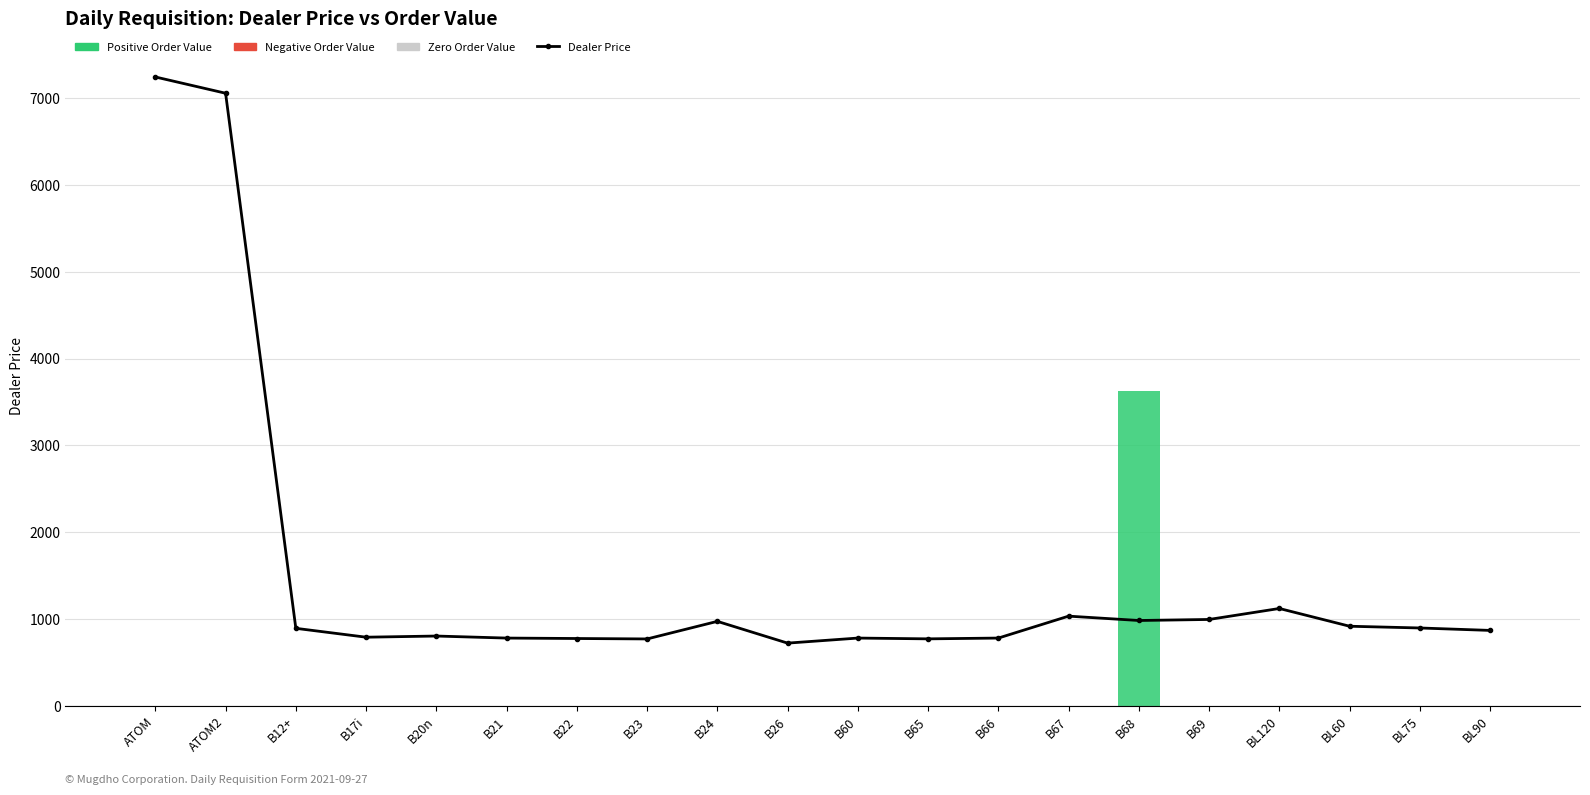

Which series has the widest spread of values?

Dealer Price